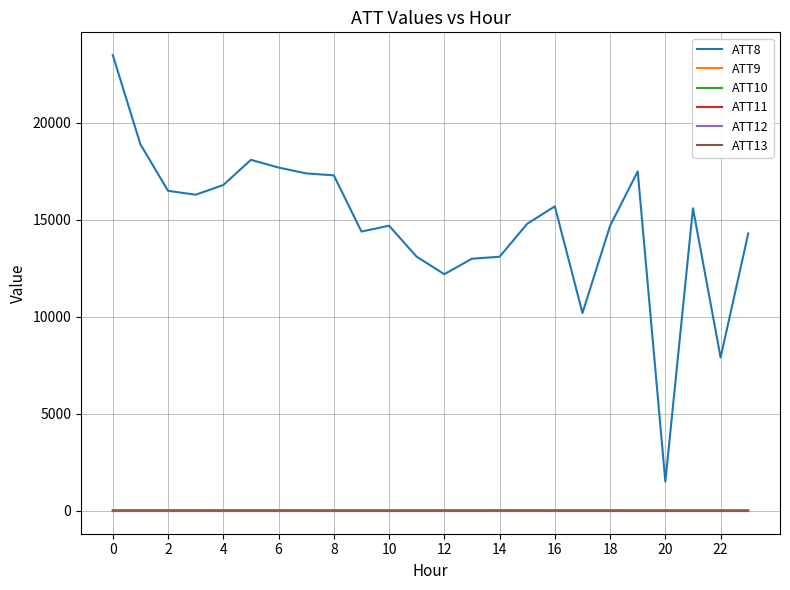

Does the chart display data point markers on the line(s)?

No